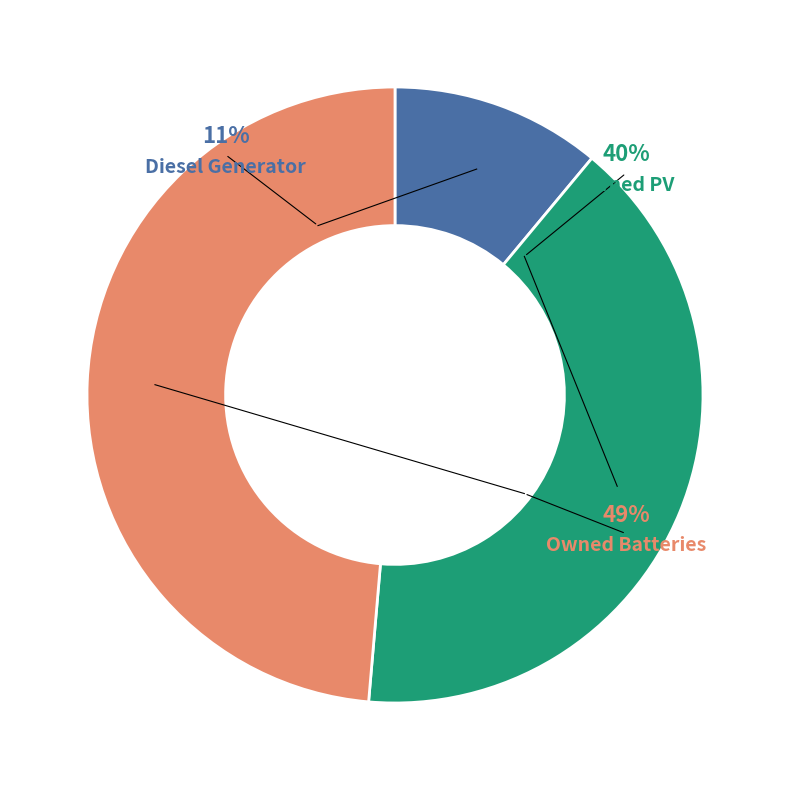

Which has a higher value, Owned Batteries or Diesel Generator?

Owned Batteries